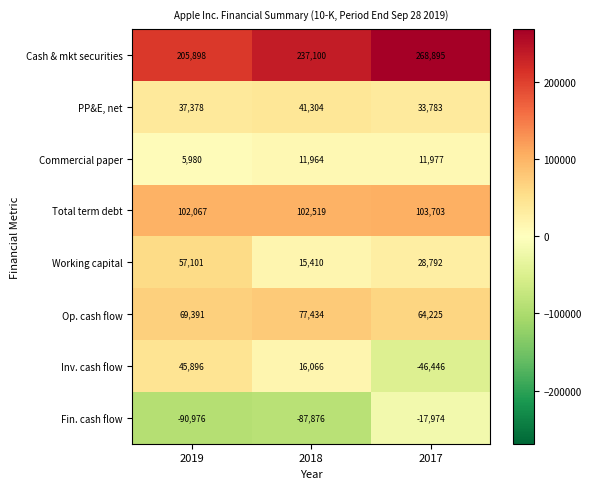

At which category is the sum across all series the highest?

2017